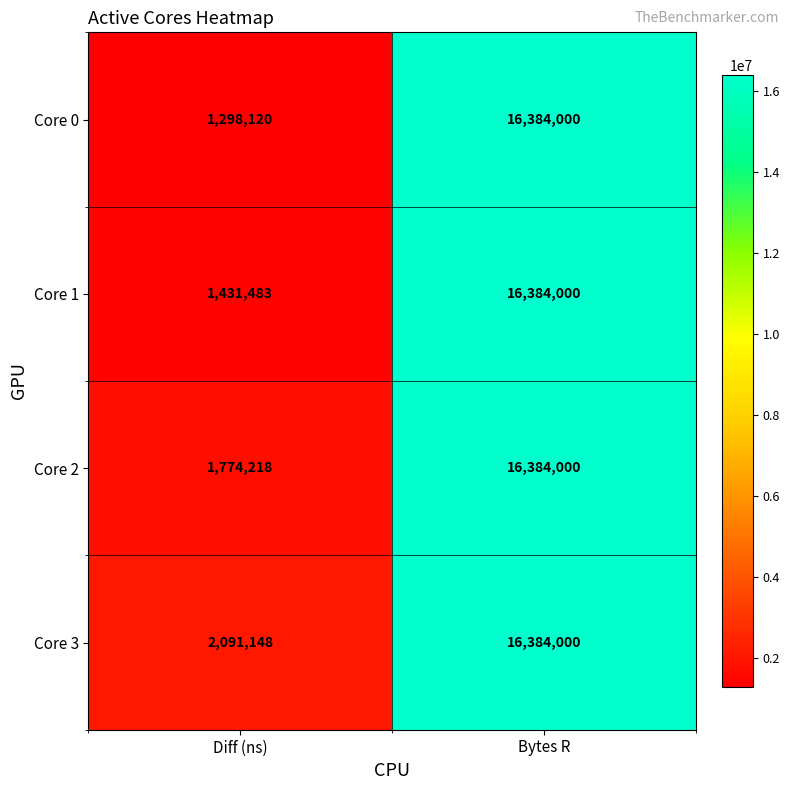

At which label is Core 1 closest to 8907741?

Diff (ns)